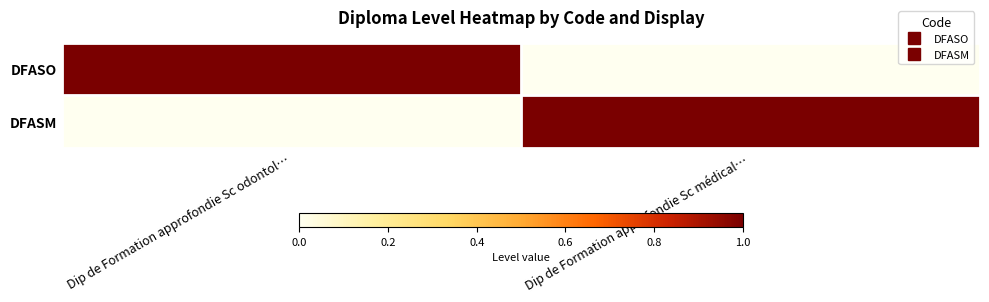

At which category is the sum across all series the highest?

Dip de Formation approfondie Sc odontol…